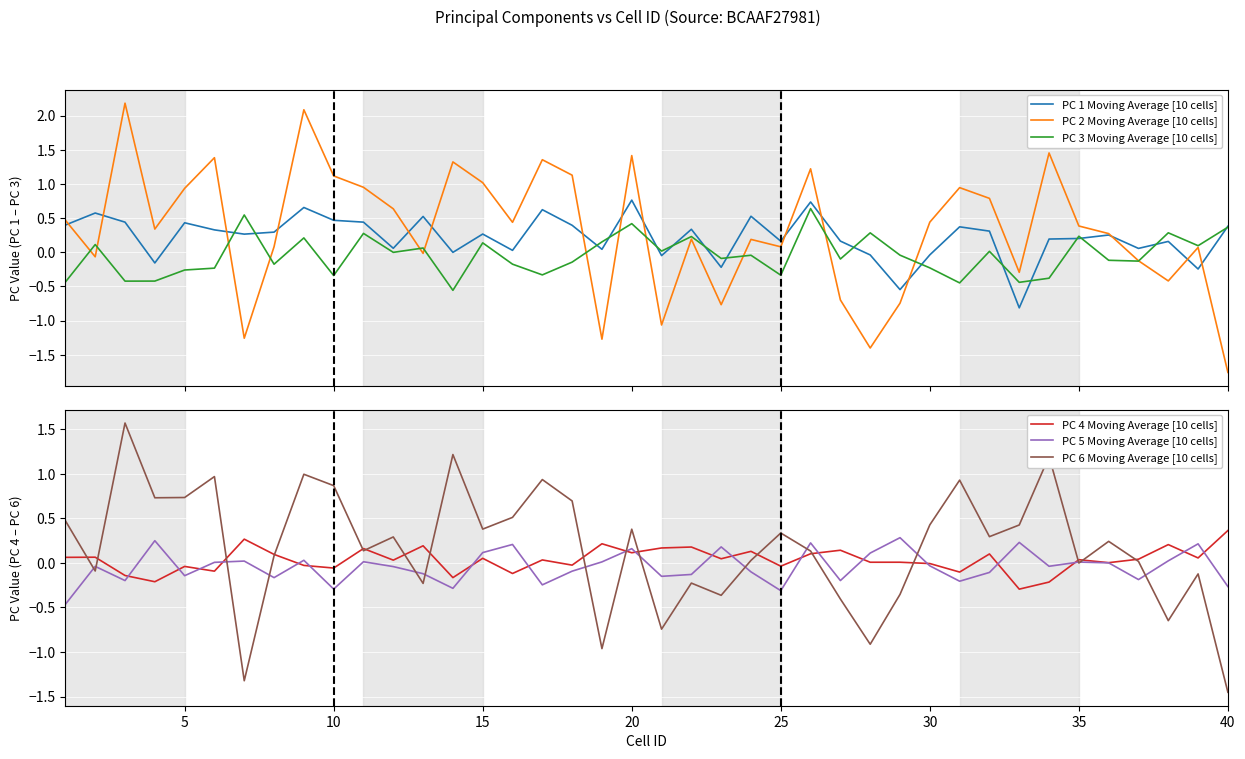

What is the lowest value of the PC 1 Moving Average [10 cells] series?

-0.8